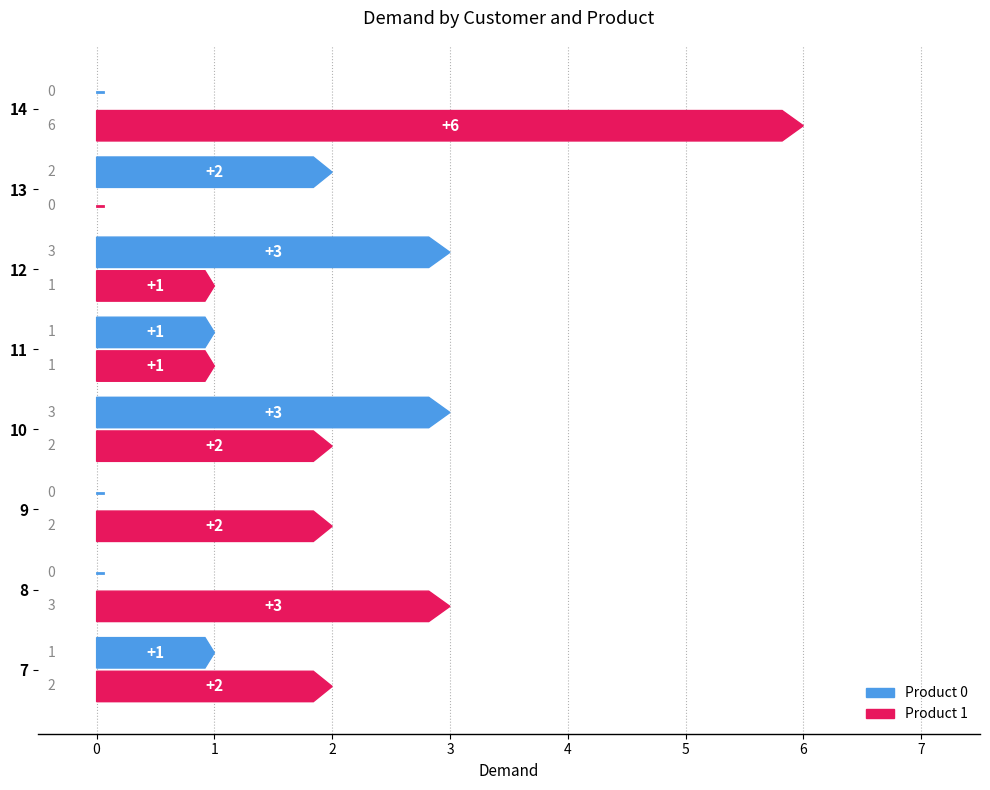

True or false: Product 0 has a value of 3 at 13.

False